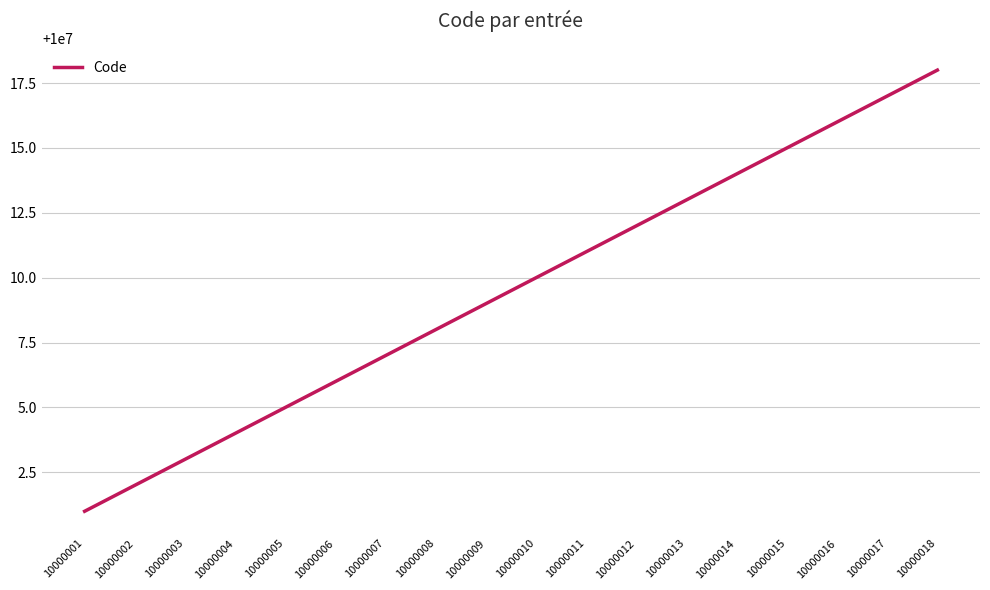

List the labels in order of value, largest first.

10000018, 10000017, 10000016, 10000015, 10000014, 10000013, 10000012, 10000011, 10000010, 10000009, 10000008, 10000007, 10000006, 10000005, 10000004, 10000003, 10000002, 10000001